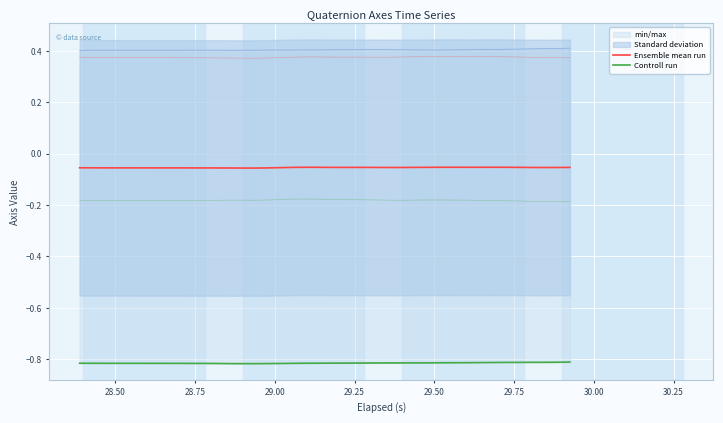

What is the minimum value shown in the chart?

-0.8